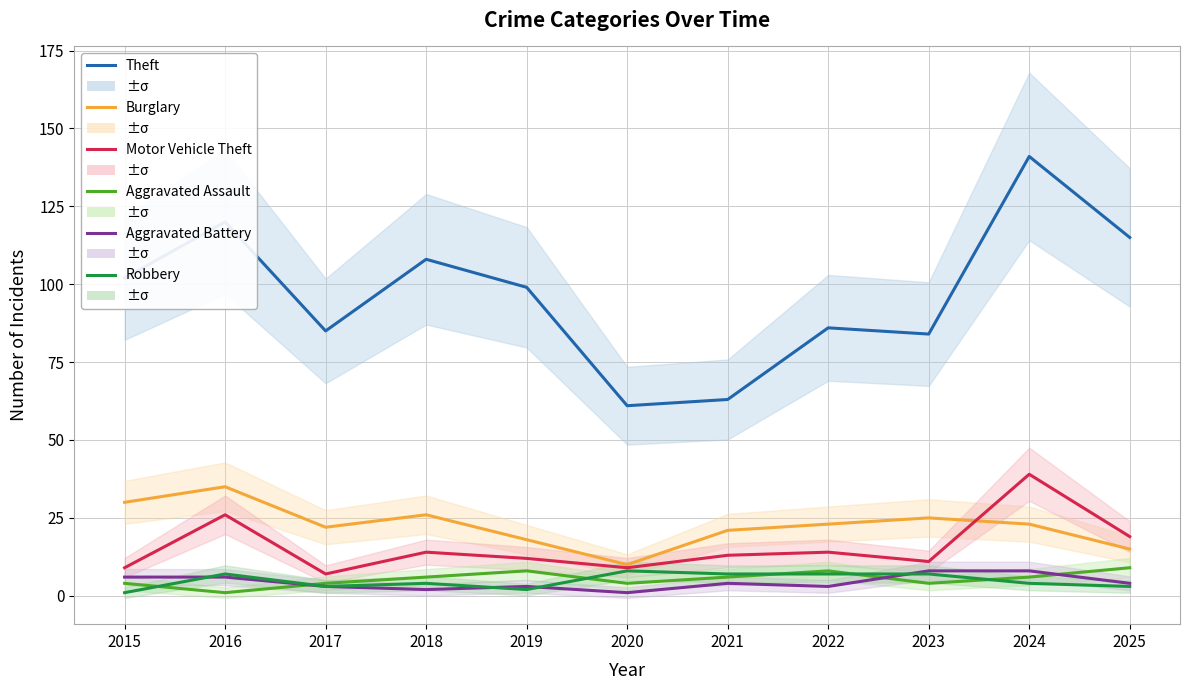

Which has a higher value, 2019 or 2024?

2024